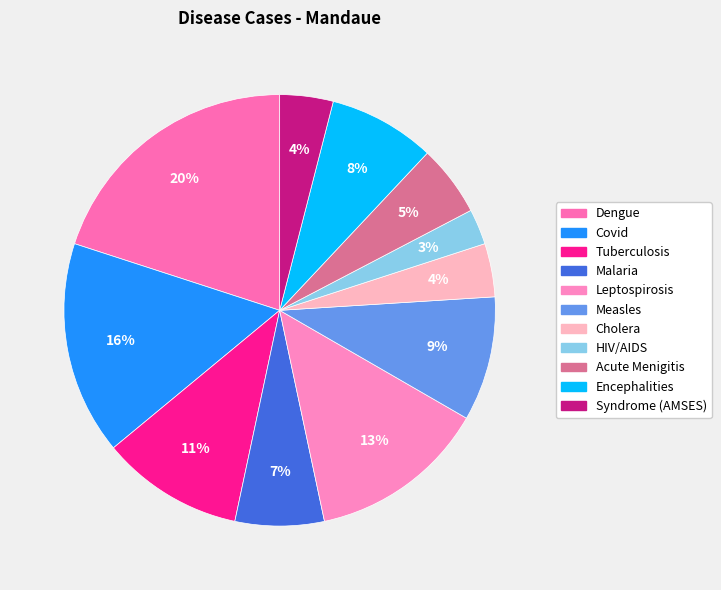

Count the number of slices in the pie.

11